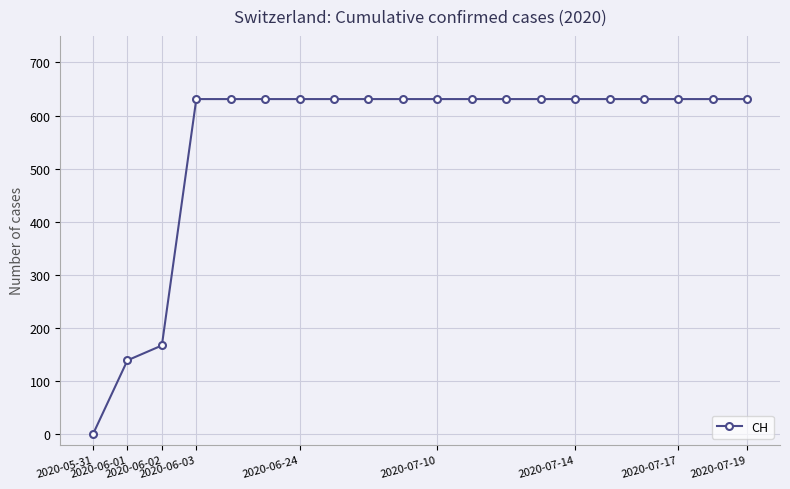

What is the maximum value shown in the chart?

631